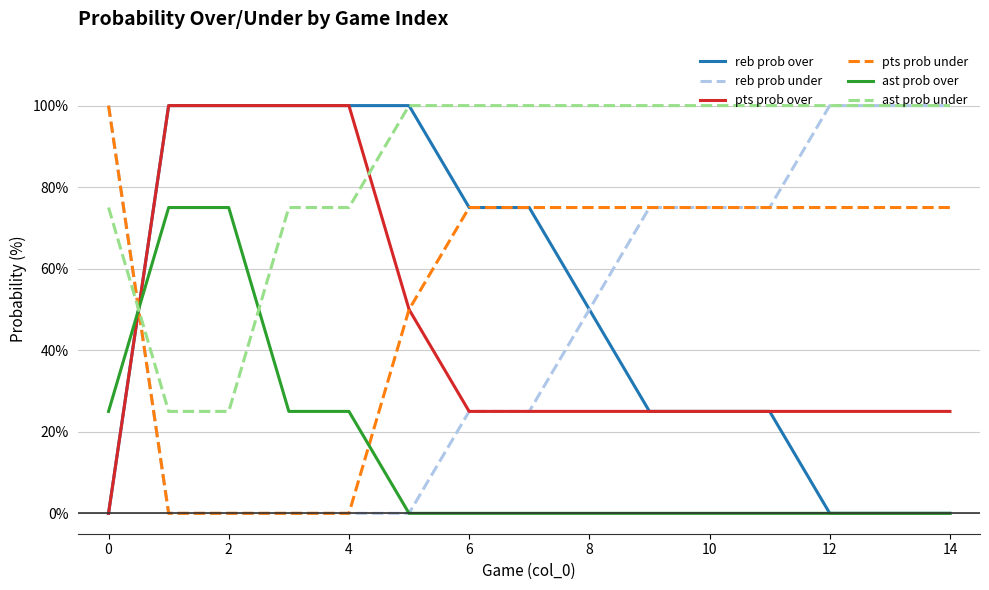

Which series ends up on top after the final intersection of pts prob under and ast prob under?

ast prob under